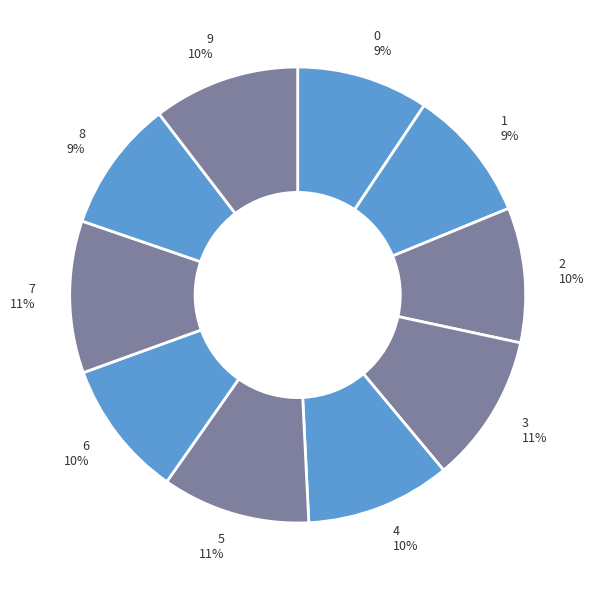

What percentage is the 2 slice, to the nearest percent?

10%